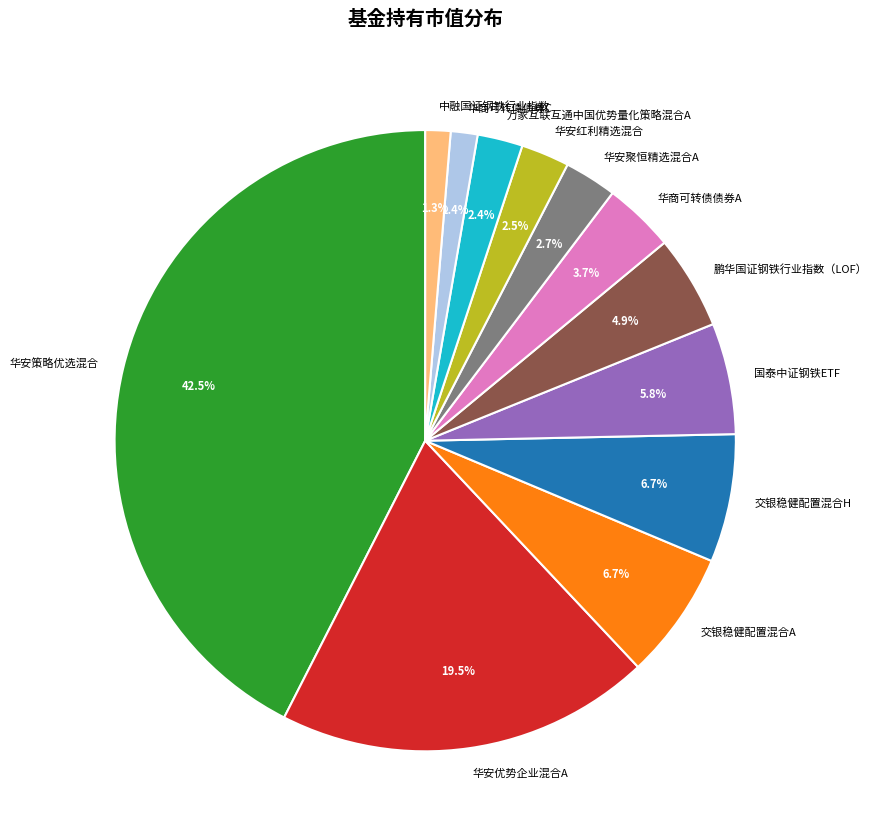

Which slice is the largest?

华安策略优选混合